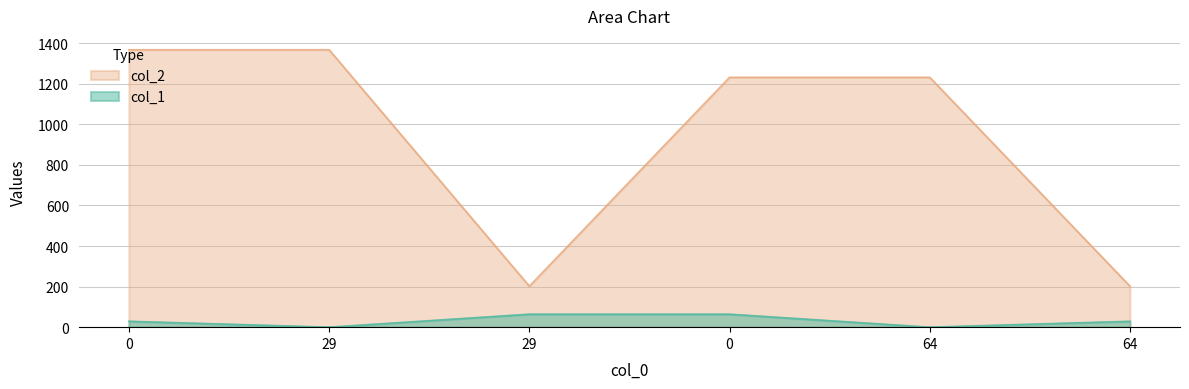

What is the total value across all series at 64?

1232